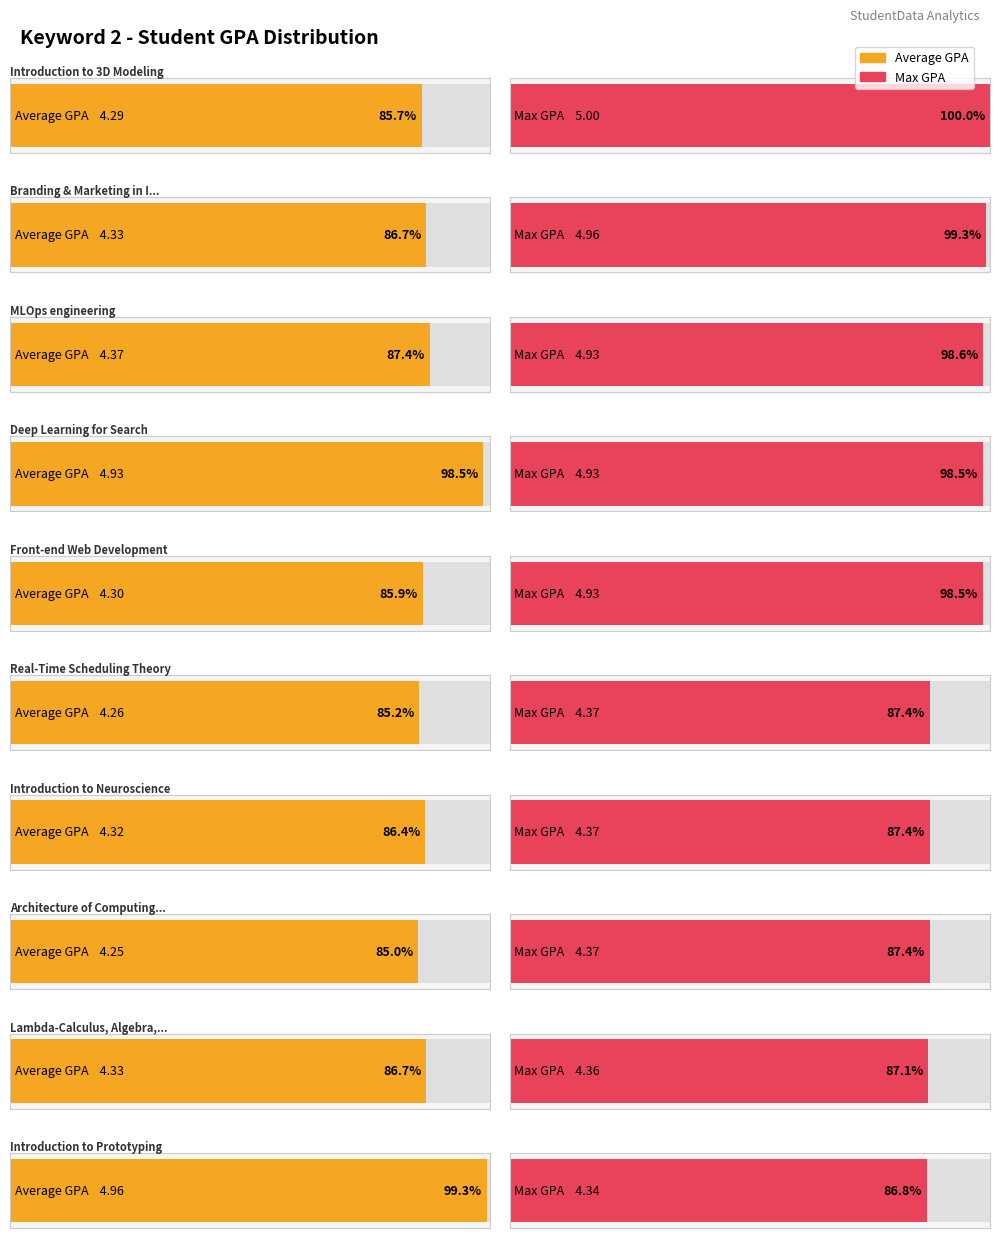

At which label is Max GPA closest to 4?

Introduction to Prototyping